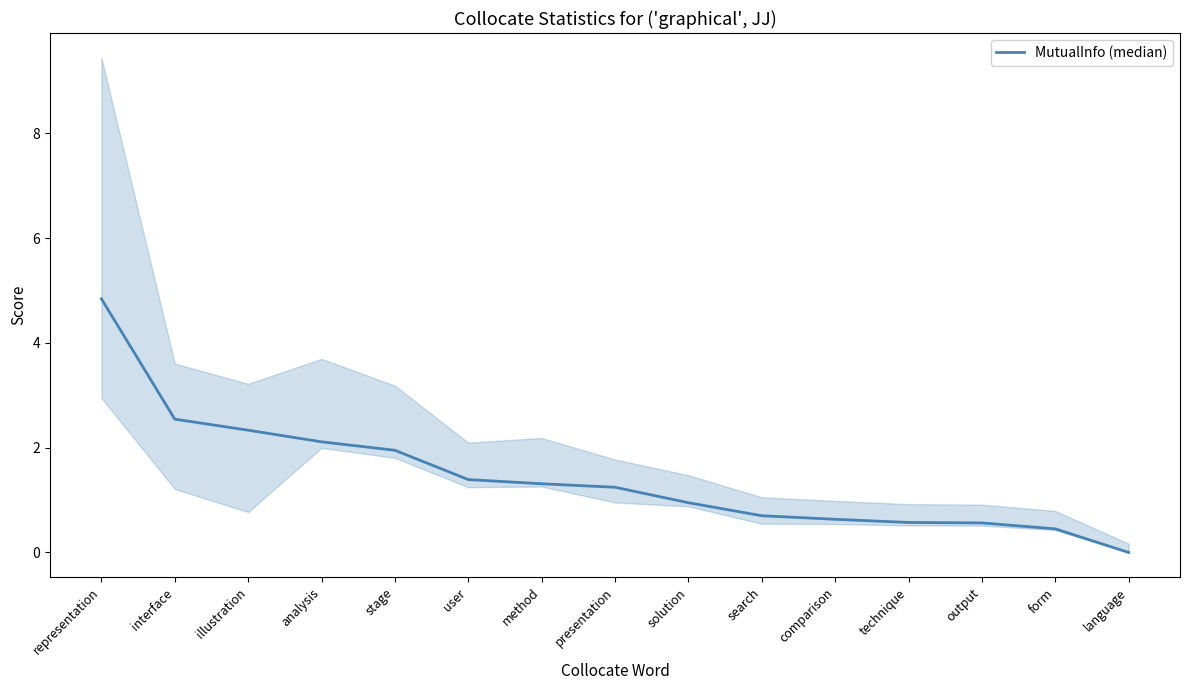

Rank the categories by value from lowest to highest.

language, form, output, technique, comparison, search, solution, presentation, method, user, stage, analysis, illustration, interface, representation